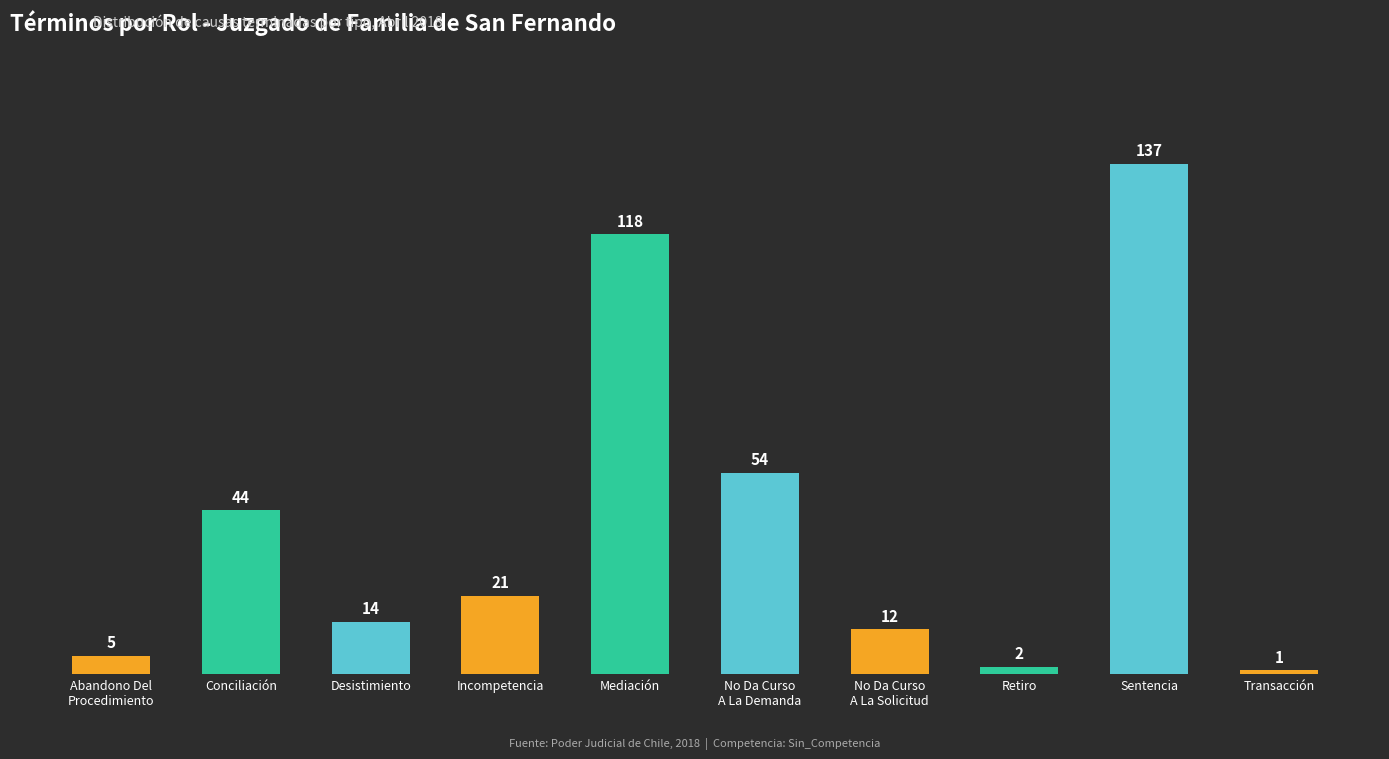

At which label is the value closest to 69?

No Da Curso
A La Demanda